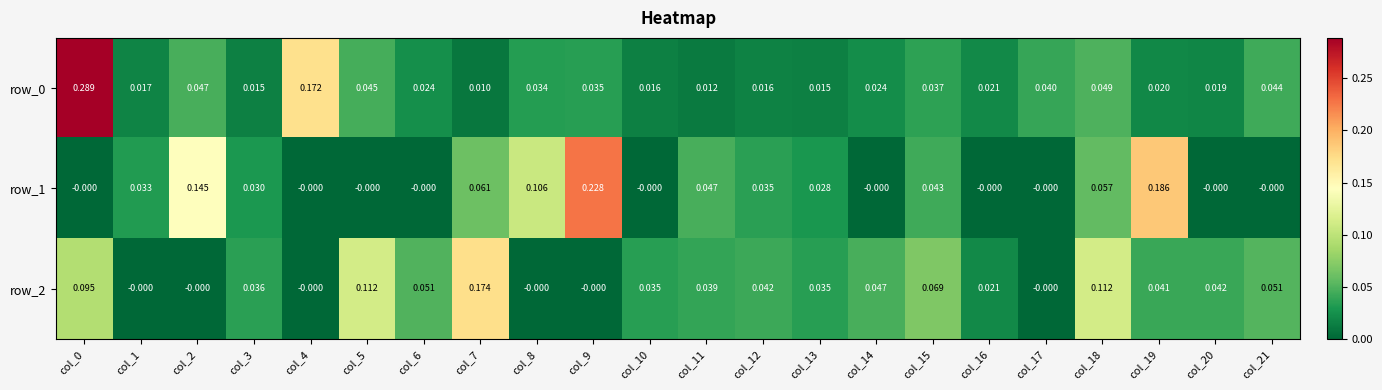

Is the value of row_0 at col_7 greater than the value of row_1 at col_12?

No